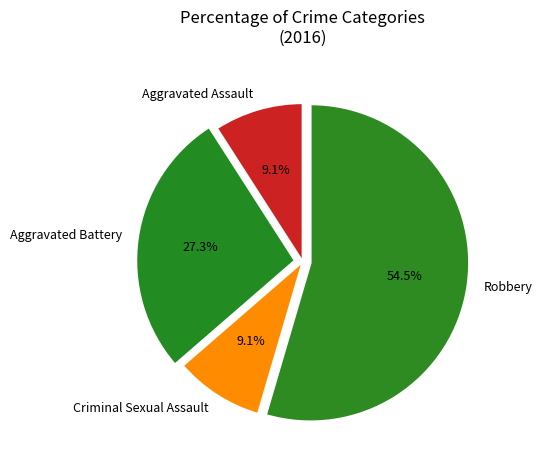

To the nearest percent, what is the average slice percentage?

25%